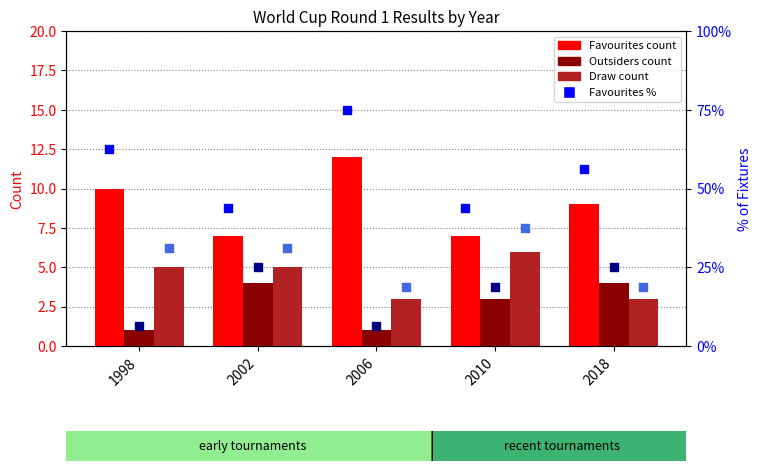

What is the total value across all series at 2010?

116.0